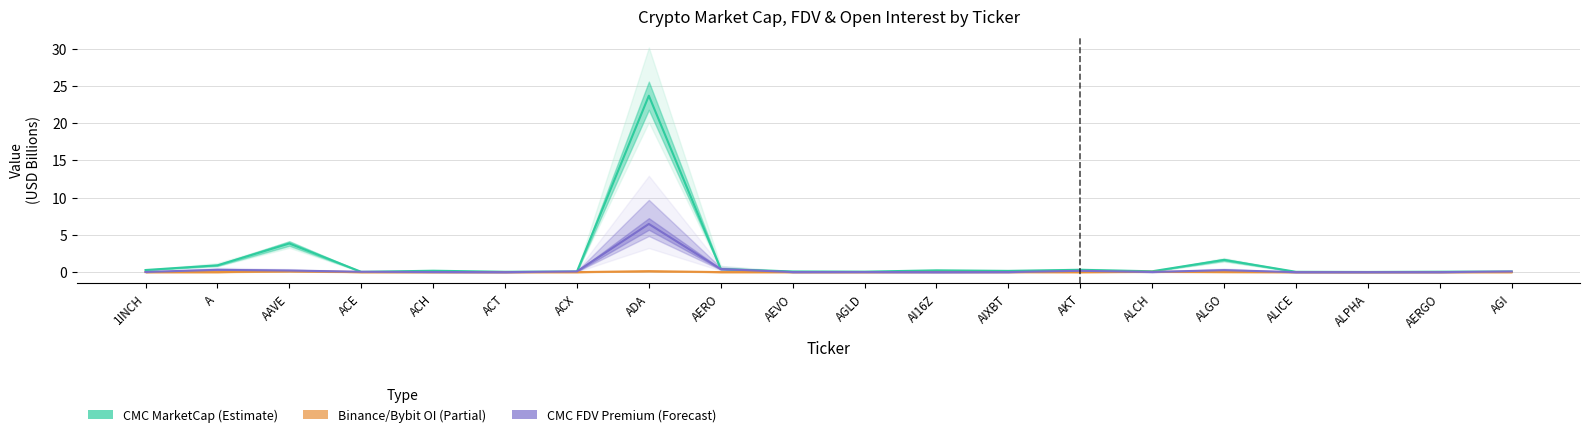

What is the label of the 20th point from the right?

1INCH